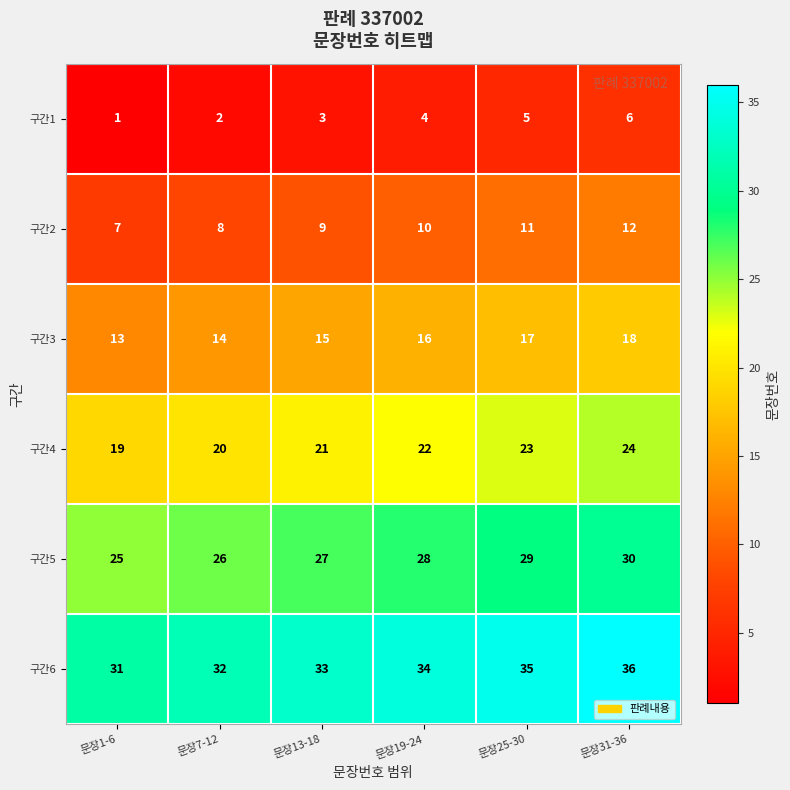

Count the 구간5 values in the range 26 to 29.

4